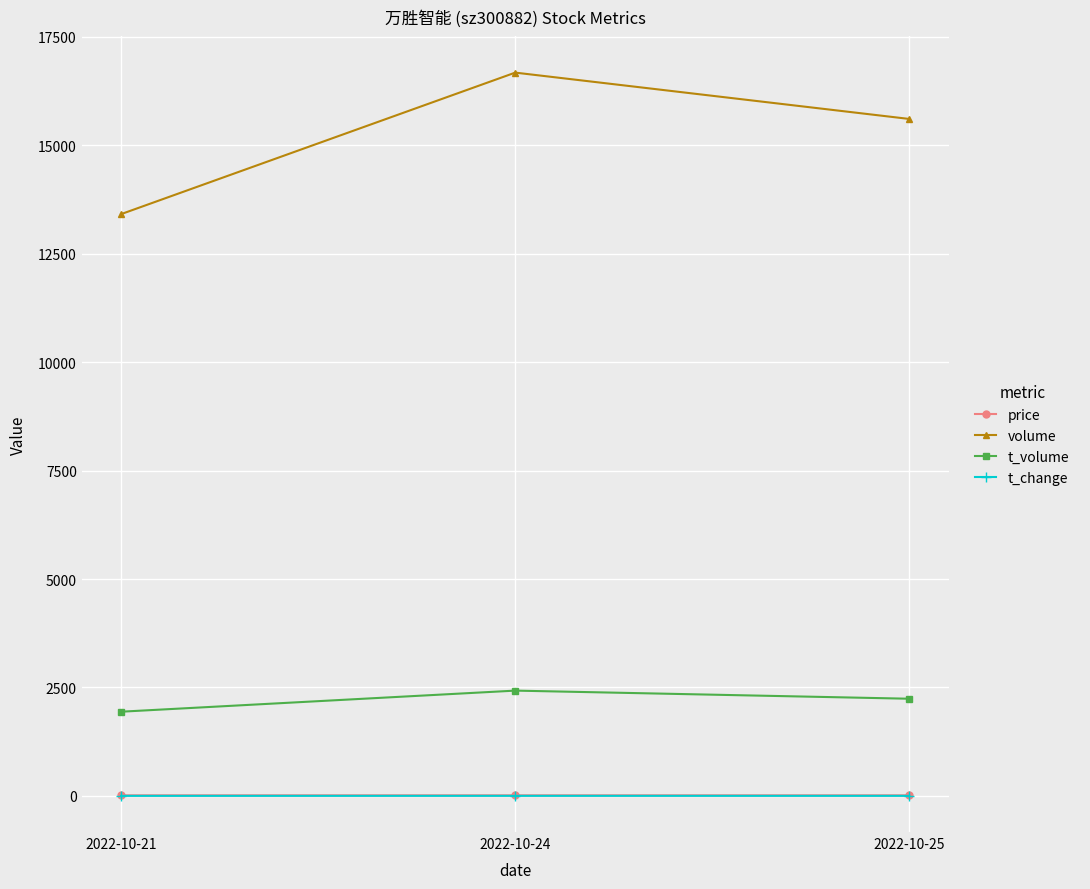

How many lines are shown in the chart?

4